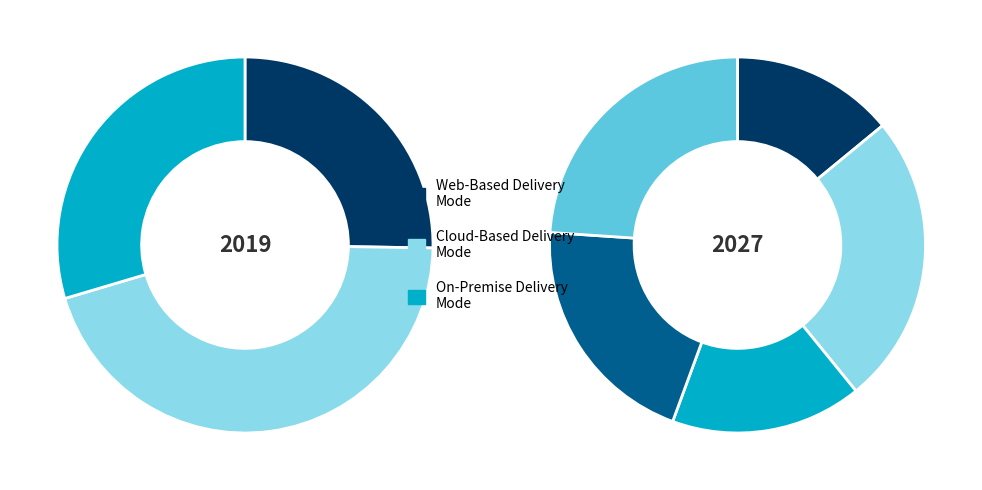

The in27 slice represents 1% of the pie. True or false?

False